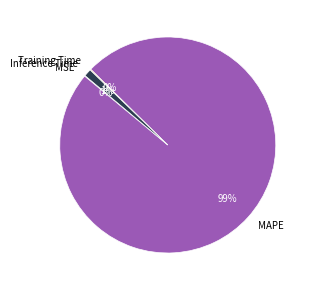

What percentage is the MAPE slice, to the nearest percent?

99%